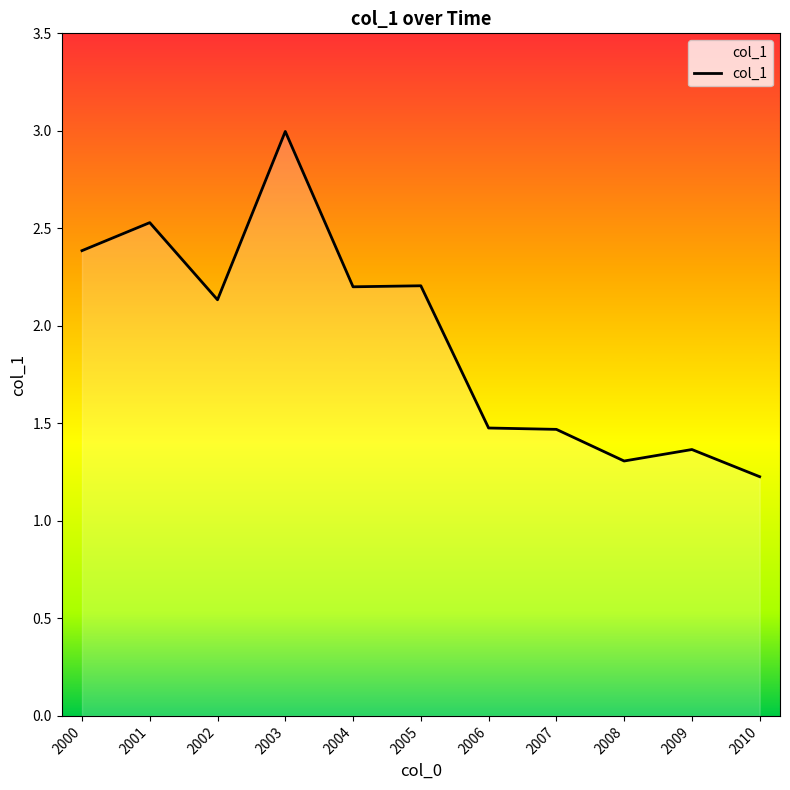

Which has a higher value, 2000 or 2003?

2003